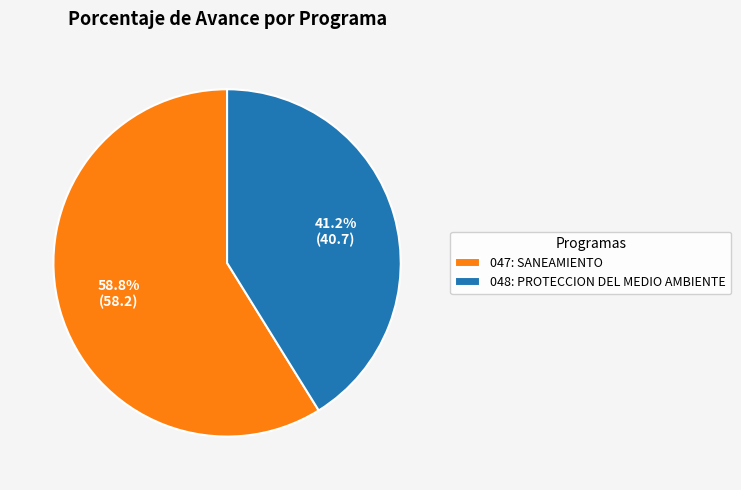

Between 047: SANEAMIENTO and 048: PROTECCION DEL MEDIO AMBIENTE, which is larger?

047: SANEAMIENTO